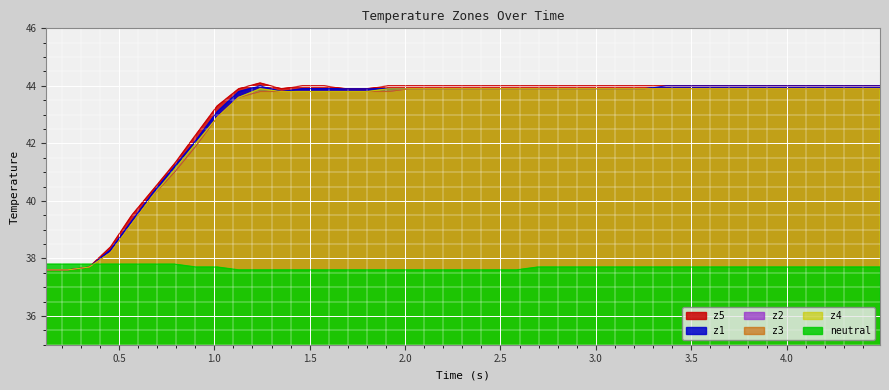

True or false: z2 and z5 cross at least once.

False